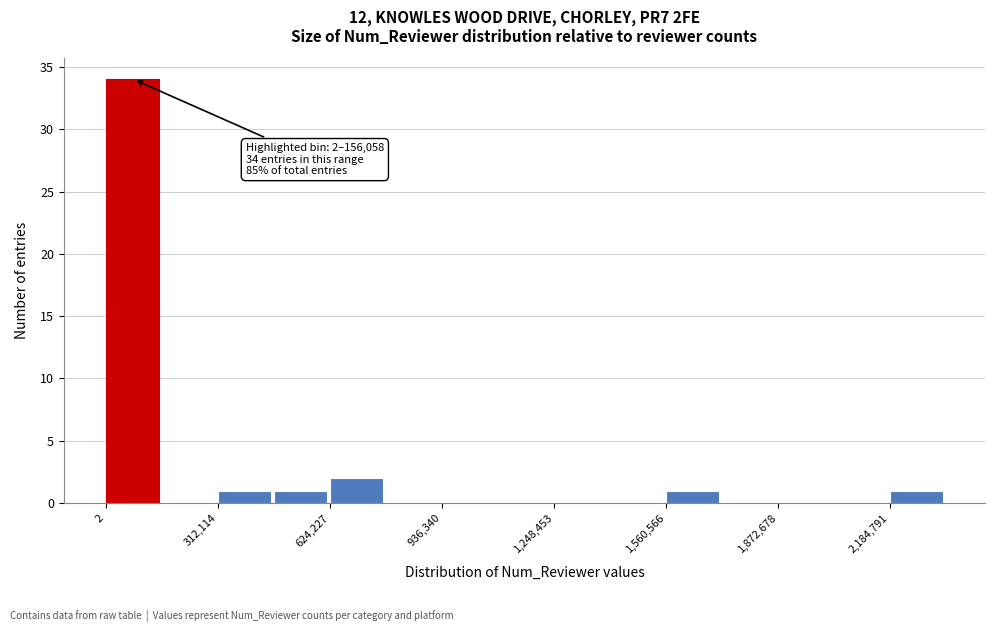

Read against the x-axis, roughly where is the centre of the tallest bar?

50000